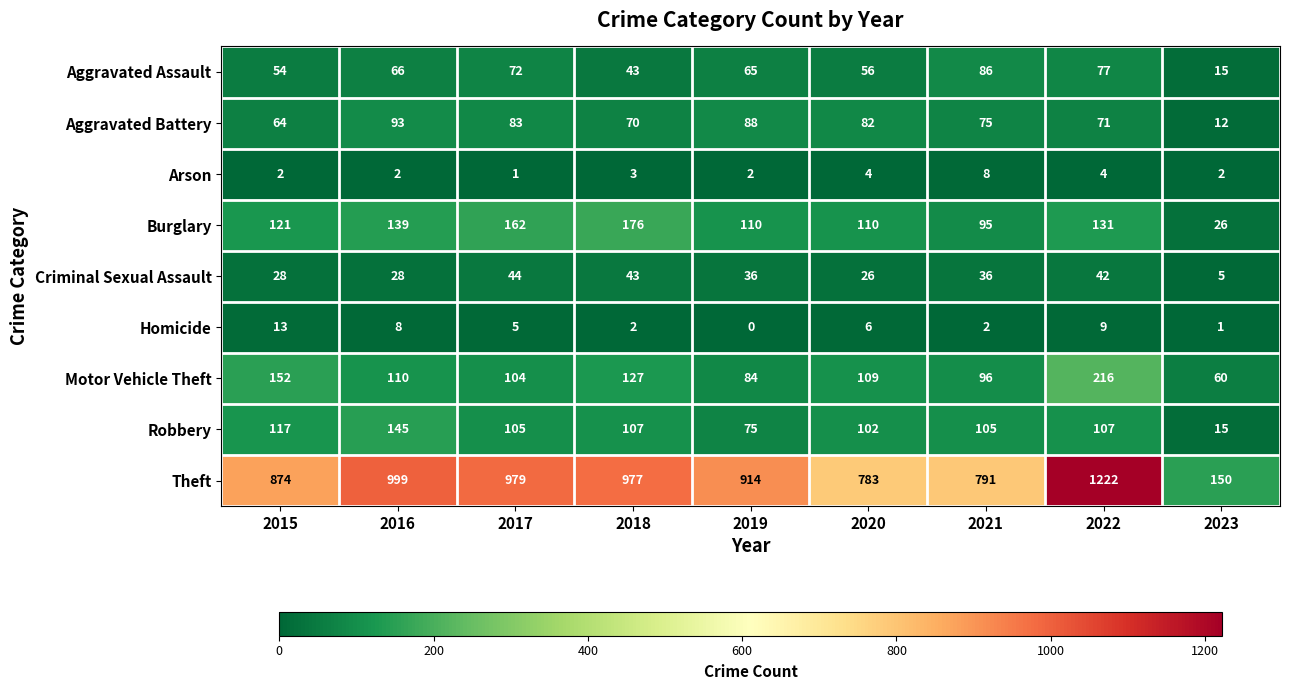

What is the total value across all series at 2018?

1548